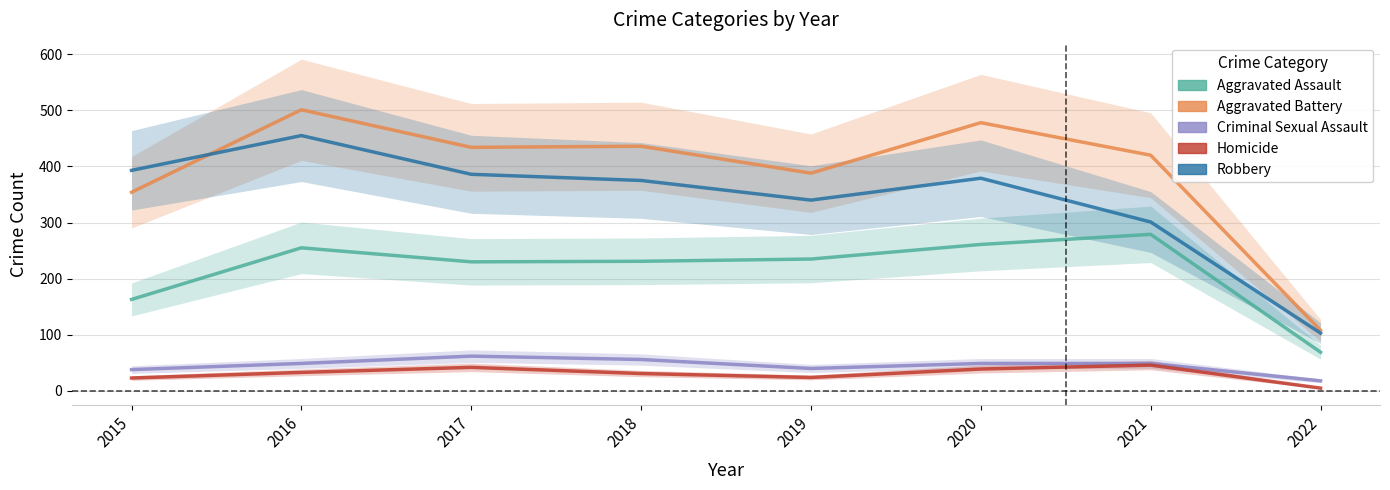

What is the total value across all series at 2017?

1154